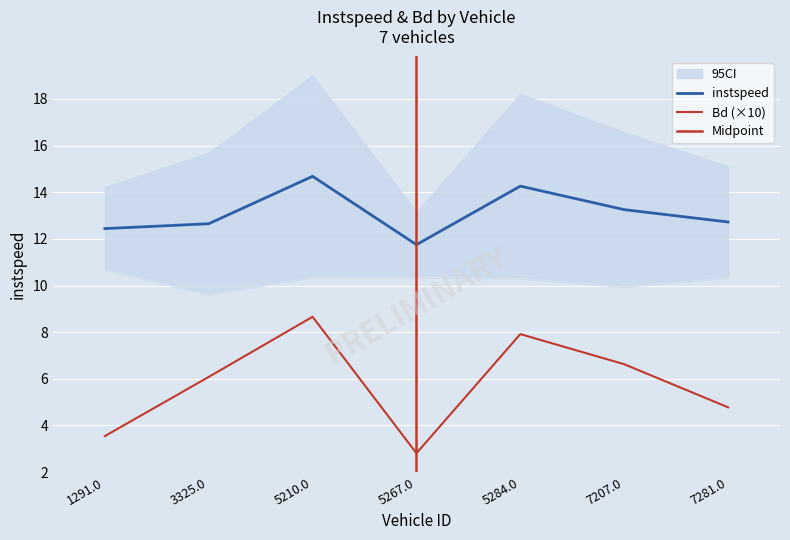

What is the label of the 4th point from the left?

5267.0